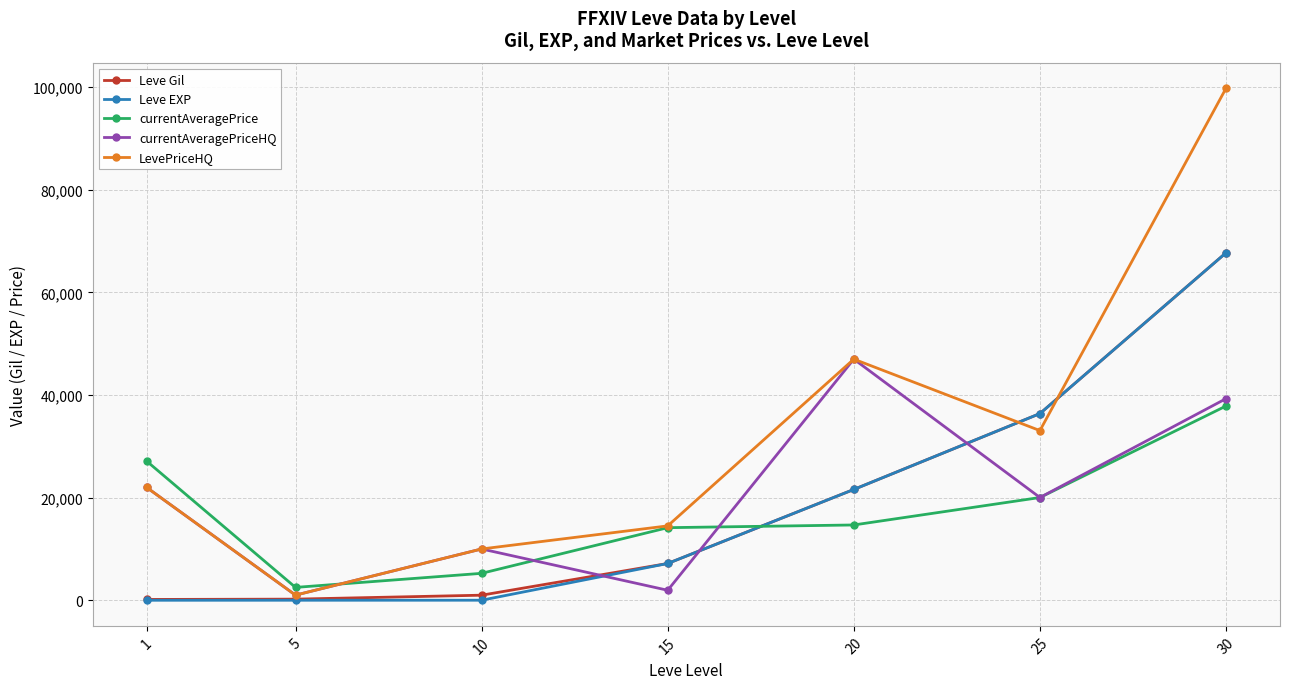

The value of Leve Gil at 15 is 11975. True or false?

False